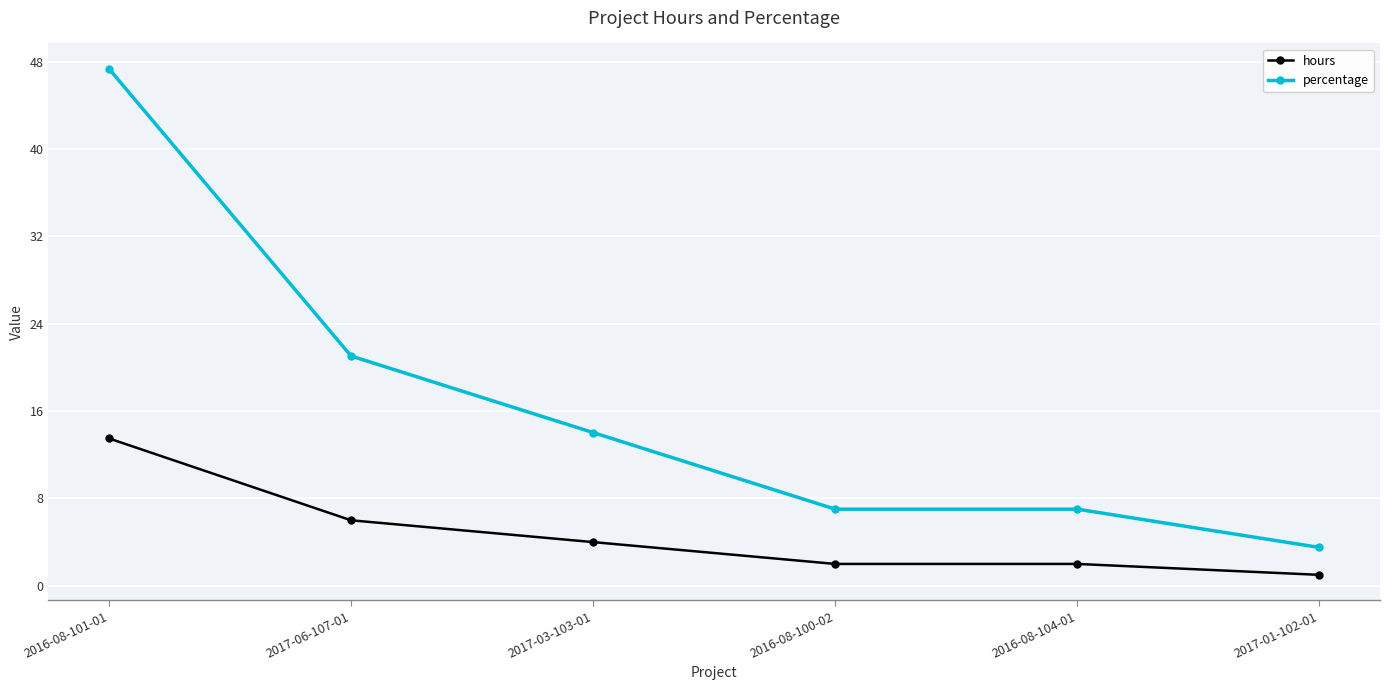

What is the total value across all series at 2017-01-102-01?

4.5